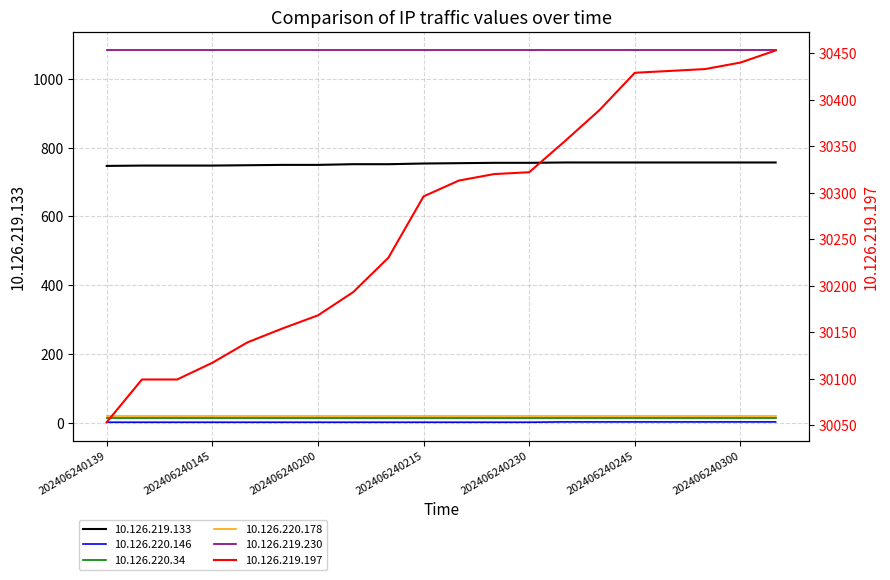

How many data points in 10.126.219.197 are less than 30313?

10